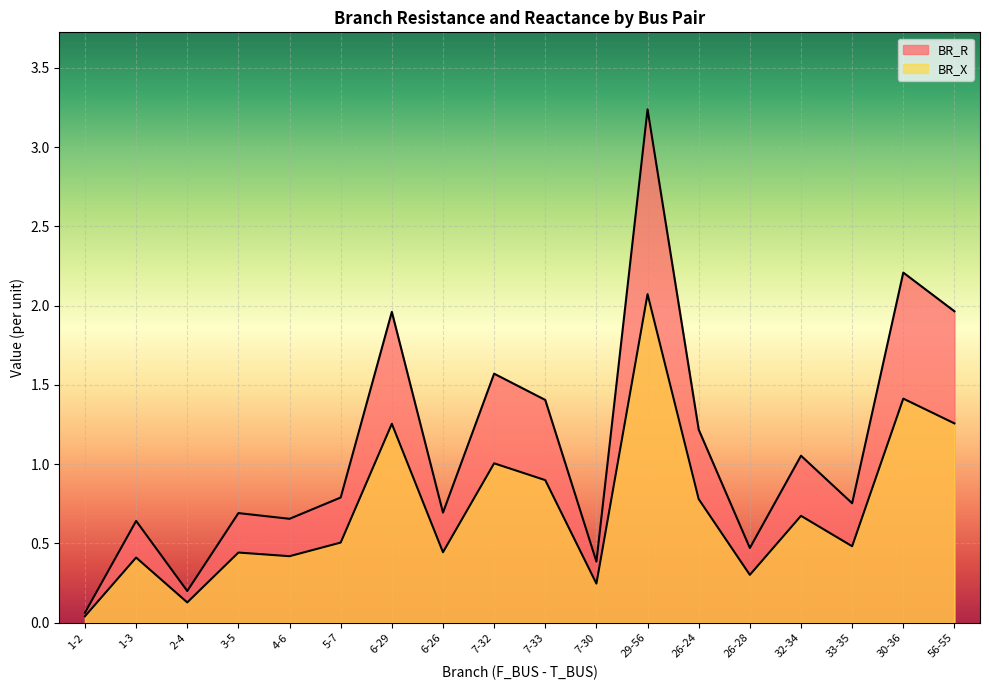

What is the label of the 16th point from the right?

2-4